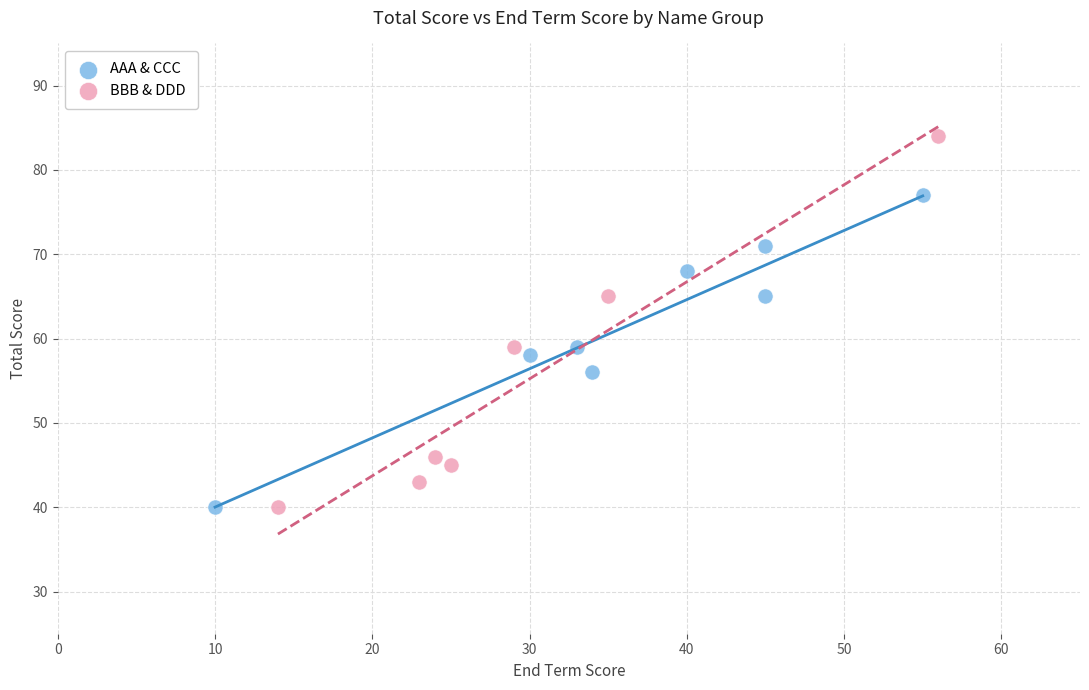

Which series has the largest Y range (max minus min)?

BBB & DDD